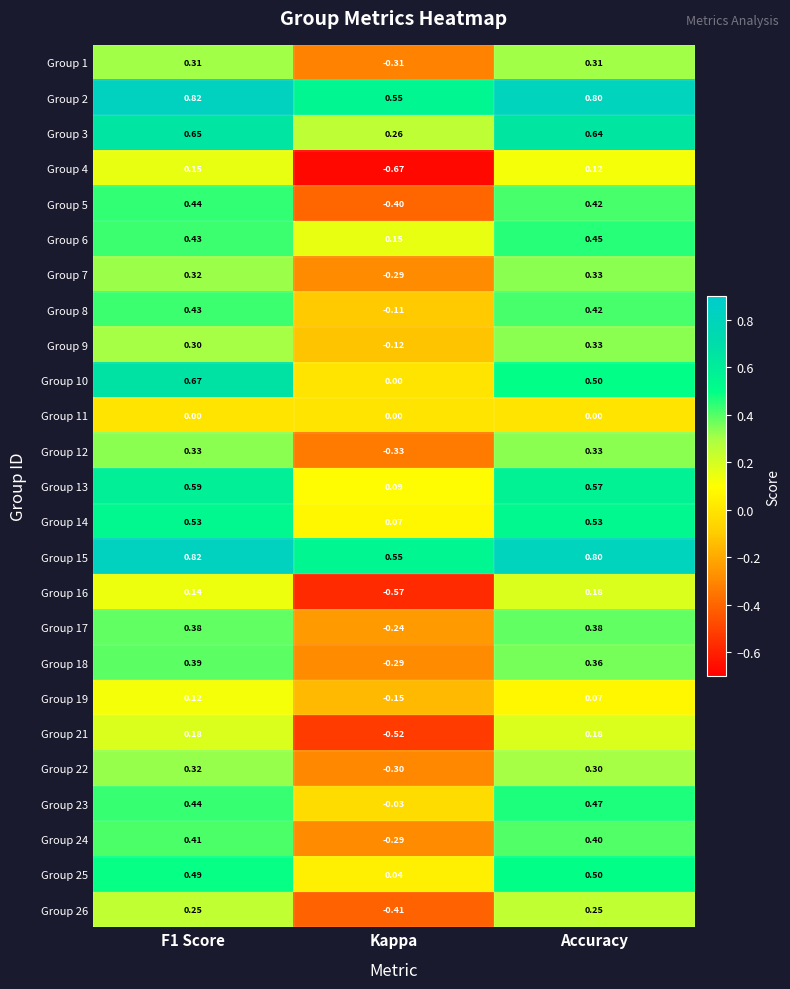

At which category does the chart reach its minimum across all series?

Kappa